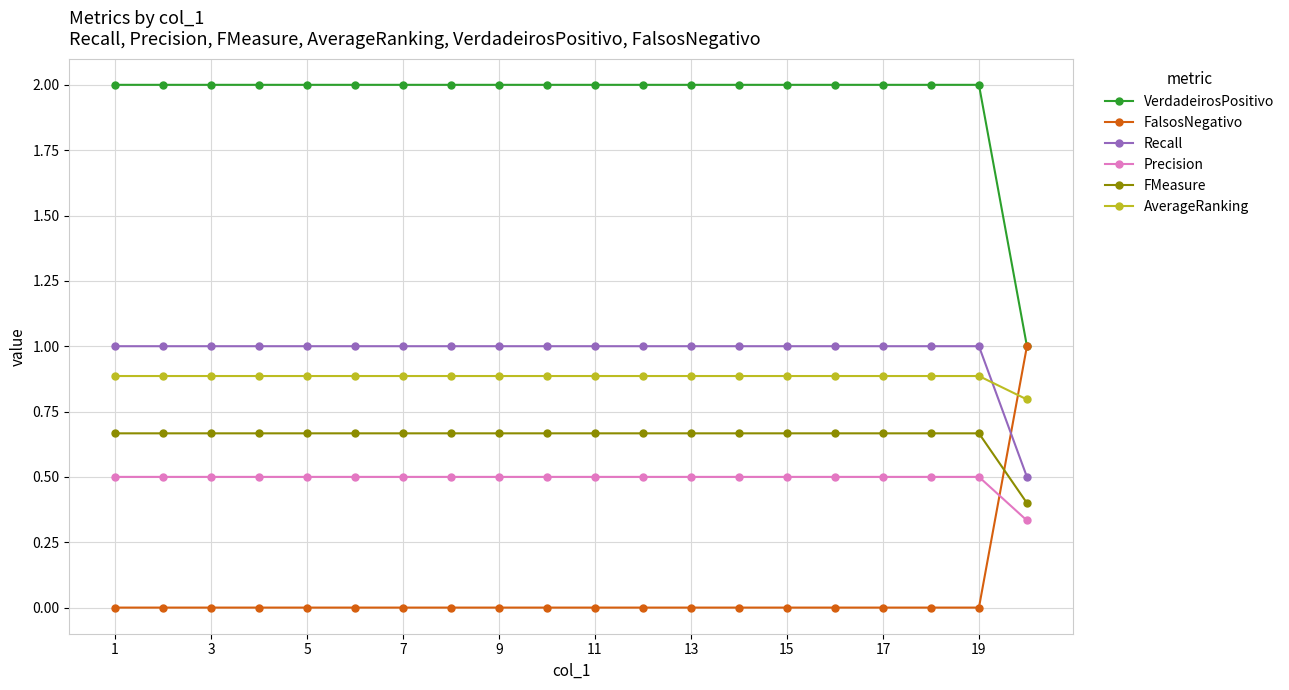

True or false: Precision and FMeasure intersect in this chart.

False